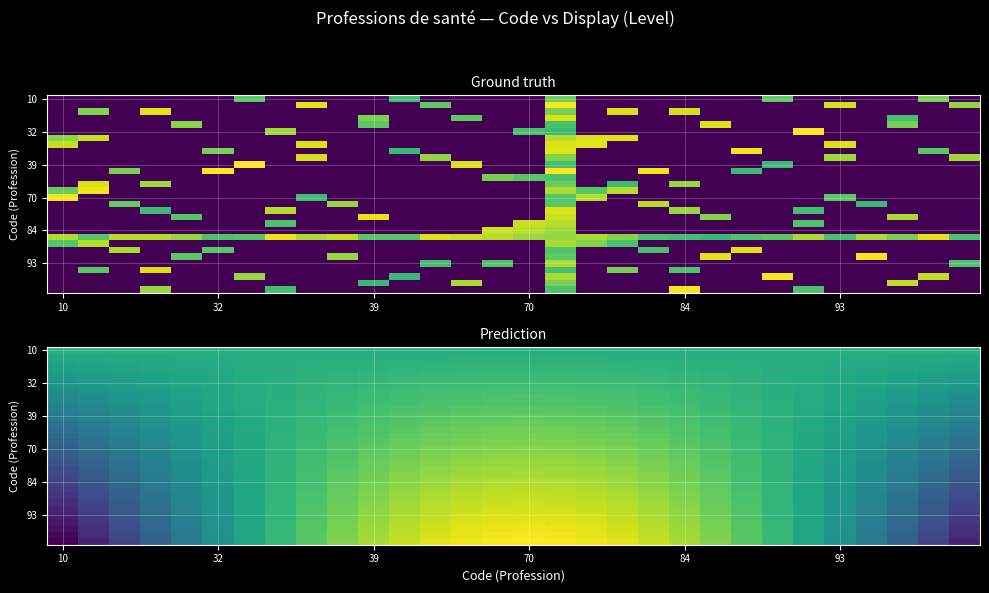

At which category does the chart reach its minimum across all series?

10